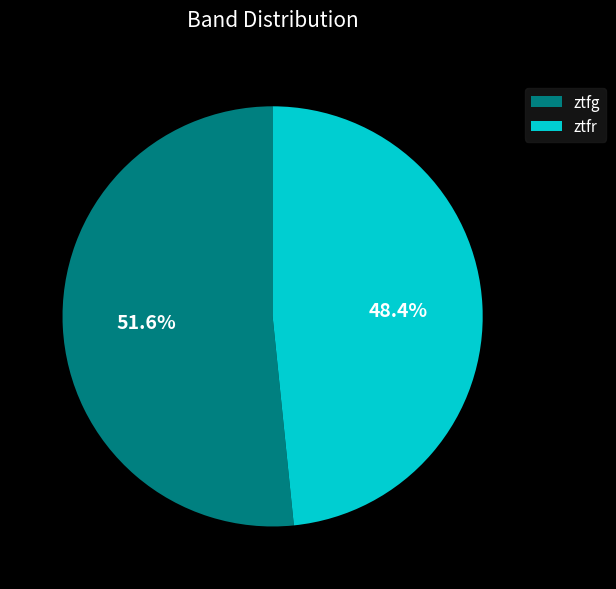

Rank the categories by value from highest to lowest.

ztfg, ztfr